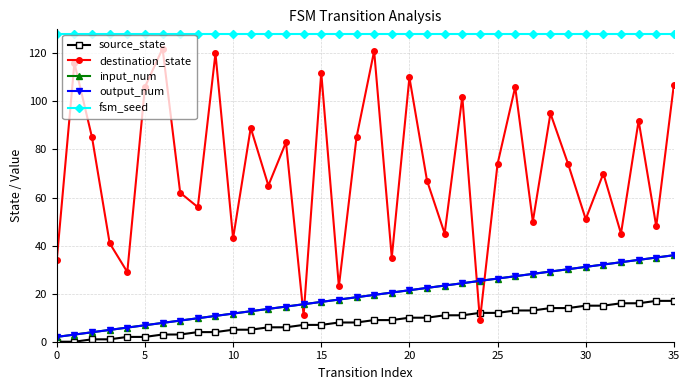

Does the chart have visible grid lines?

Yes